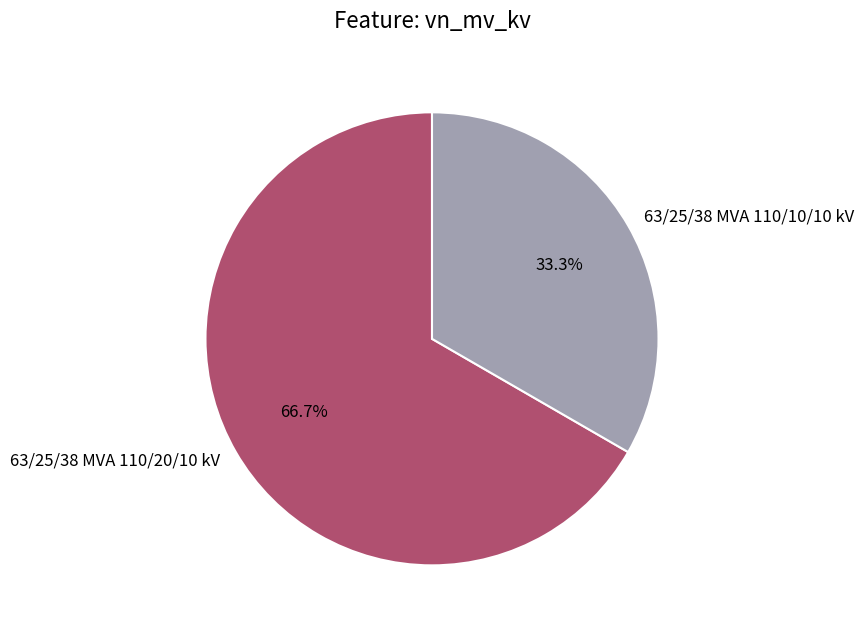

To the nearest percent, what is the difference between the largest and smallest slice percentages?

33%